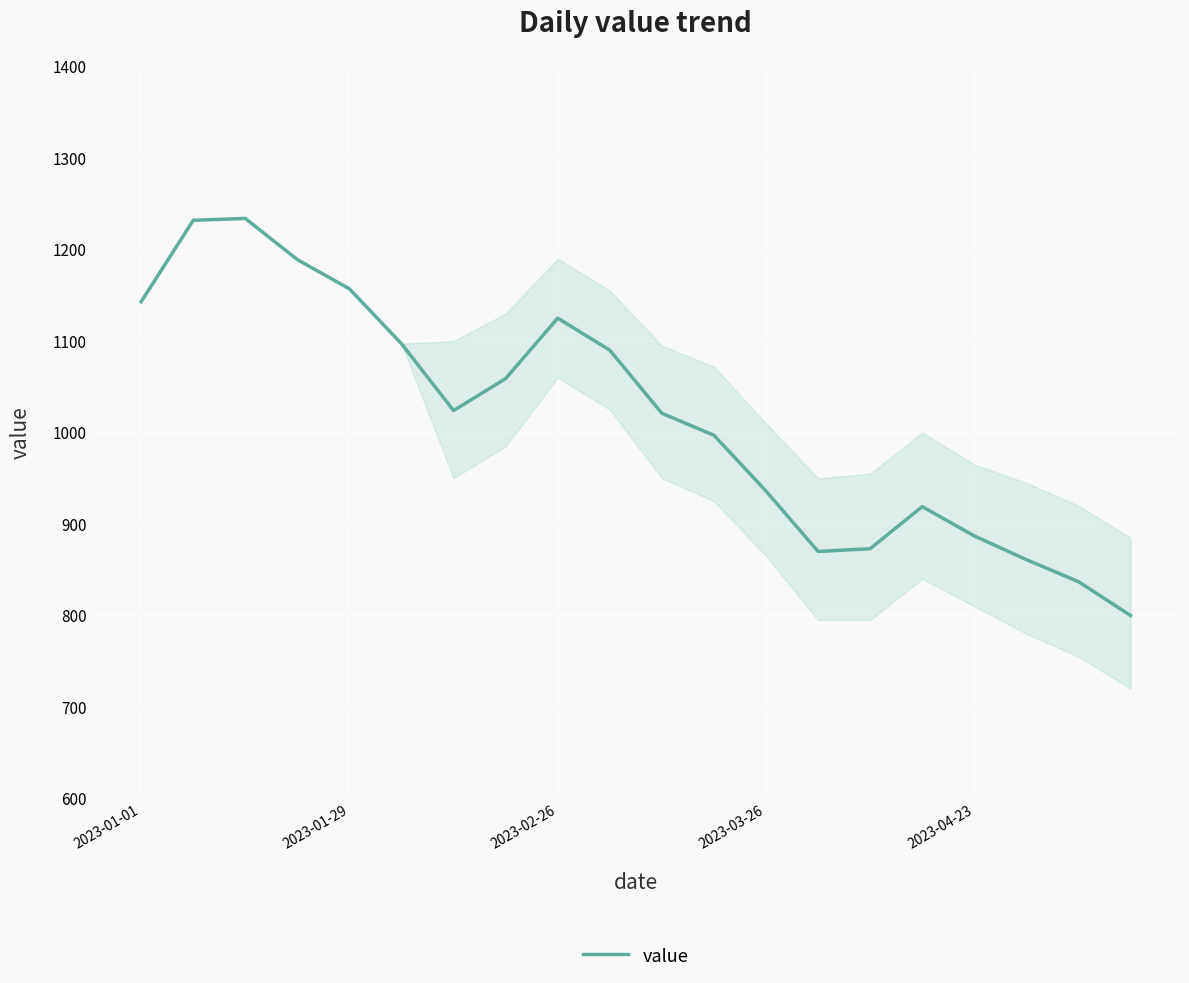

Does the chart have visible grid lines?

Yes